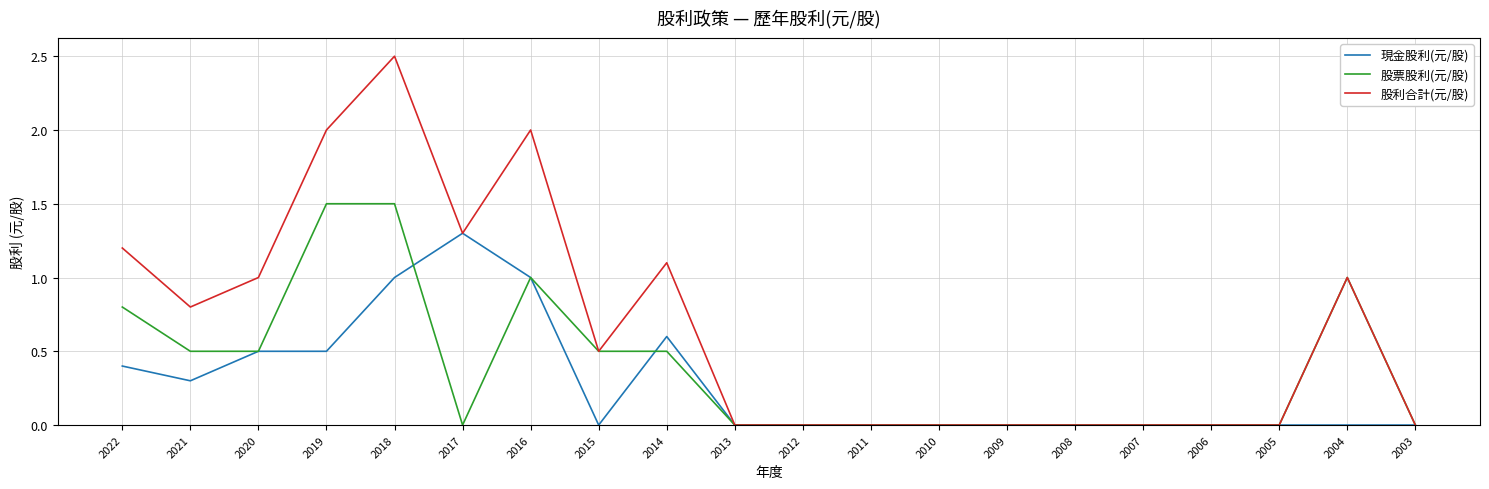

Which series has the largest range (max minus min)?

股利合計(元/股)